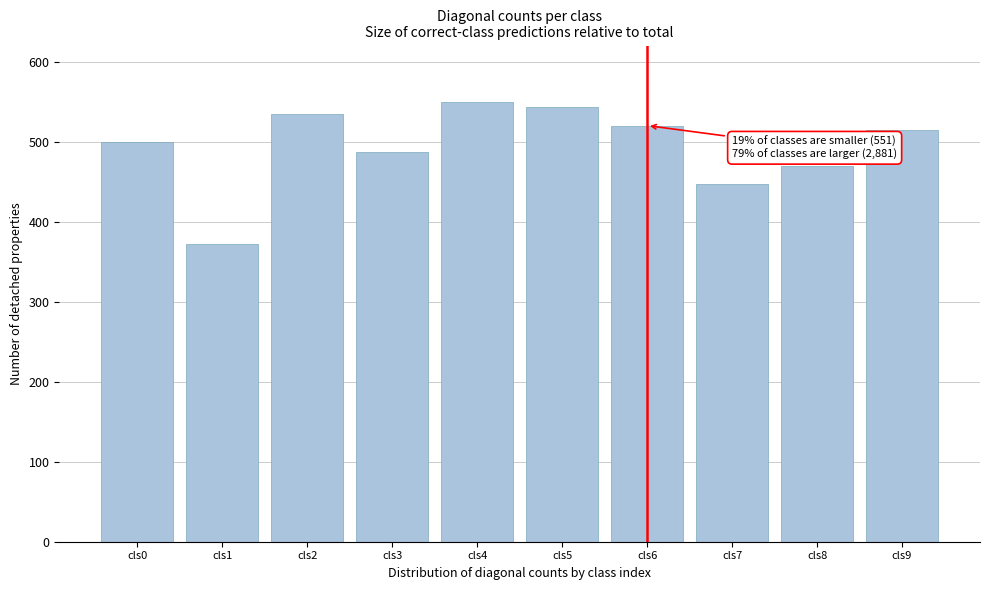

Reading right to left, what are all the values shown in this chart?

cls9=514	cls8=470	cls7=447	cls6=520	cls5=543	cls4=550	cls3=487	cls2=535	cls1=372	cls0=499